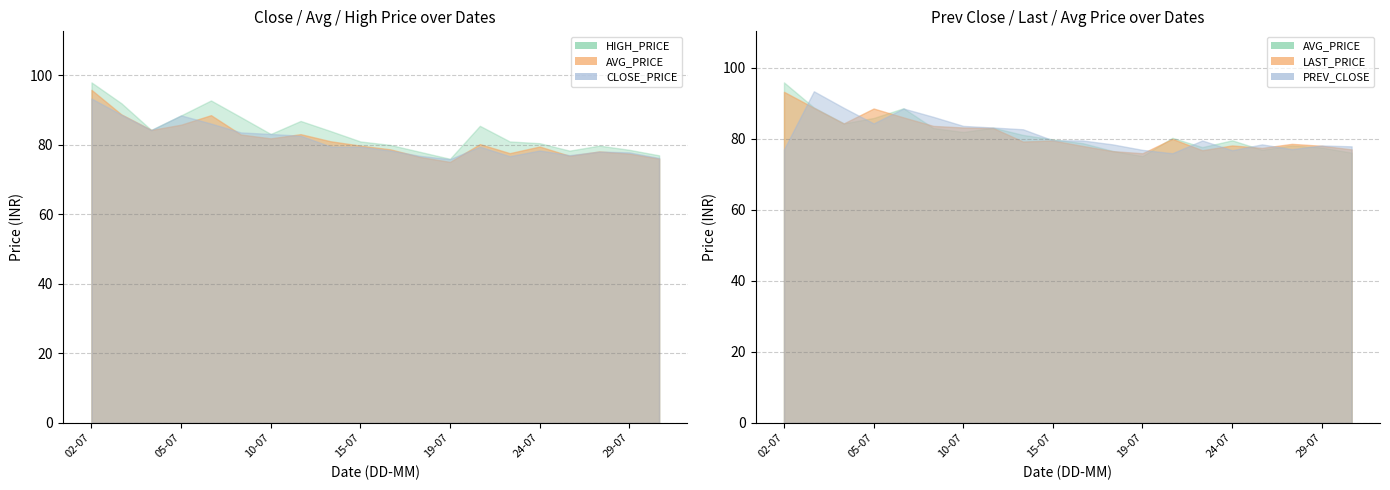

What is the minimum value for close_price?

75.9